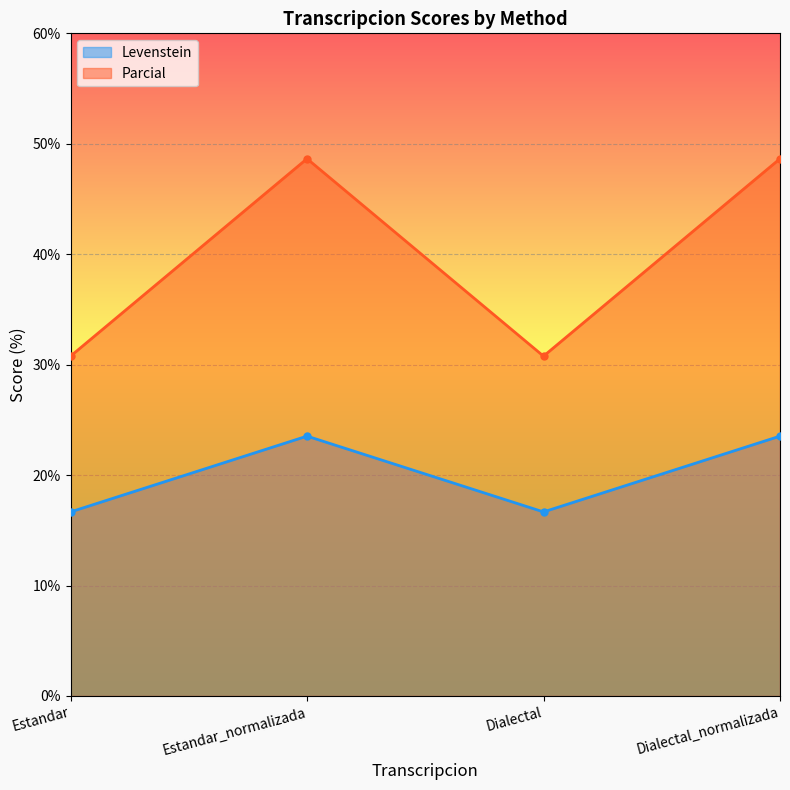

True or false: Levenstein and Parcial intersect in this chart.

False